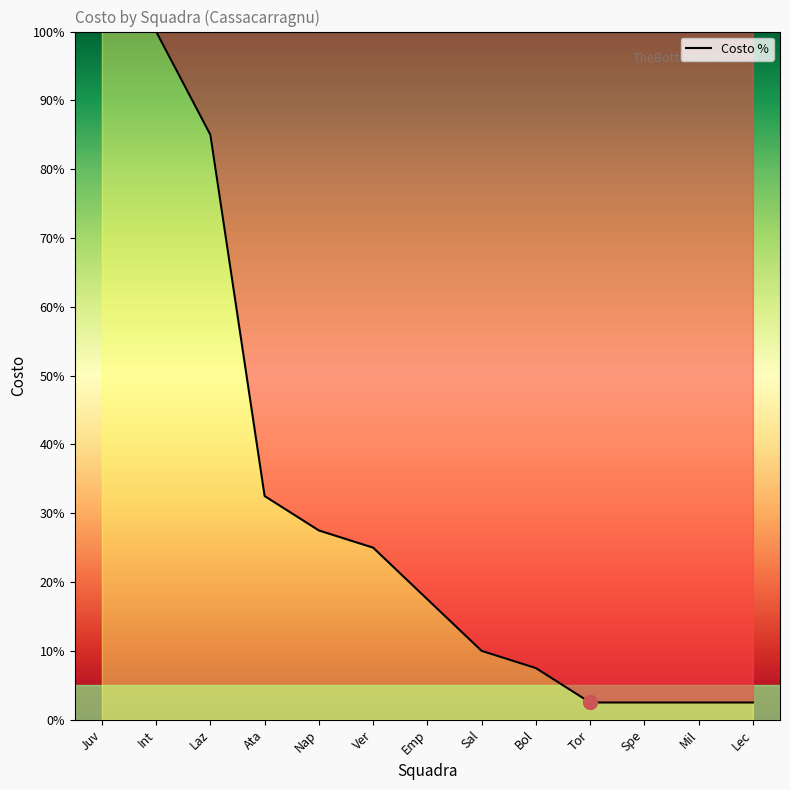

How many values are below 17?

6